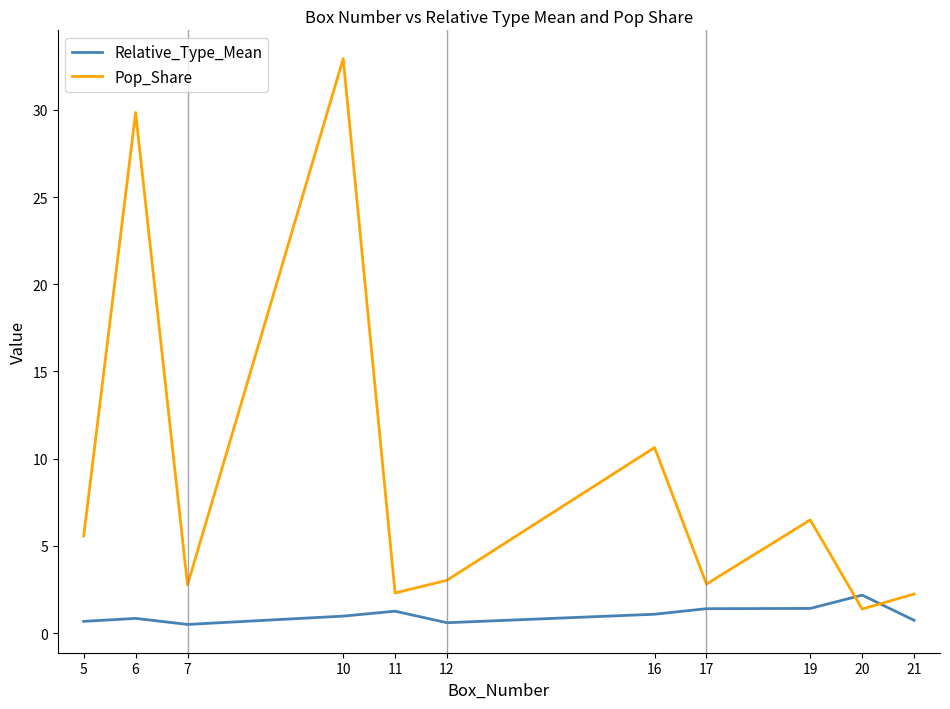

What value does the Relative_Type_Mean series have at 16?

1.1